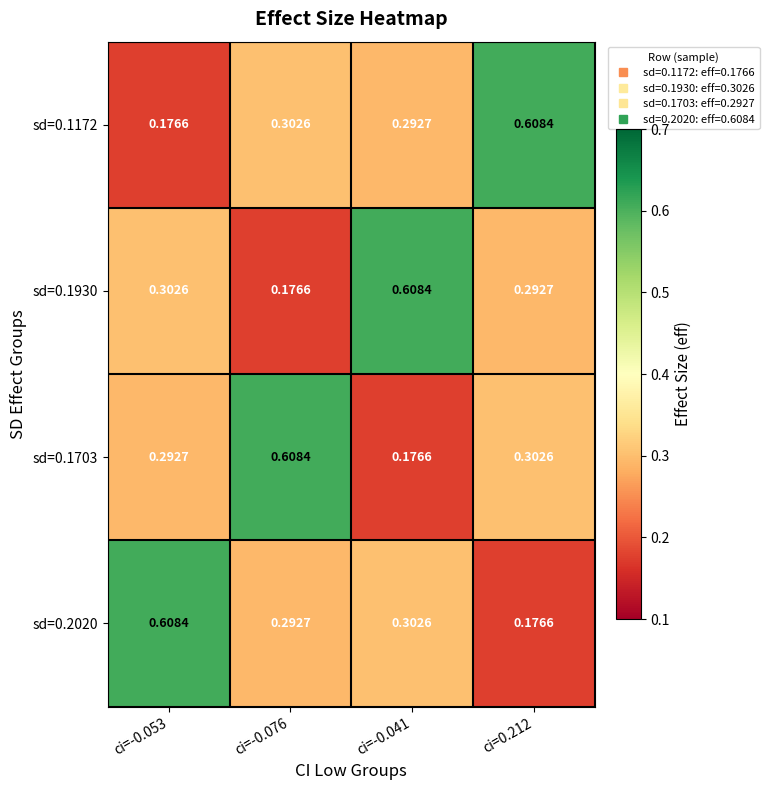

Is the value of sd=0.1930 at ci=-0.076 greater than the value of sd=0.1172 at ci=-0.041?

No